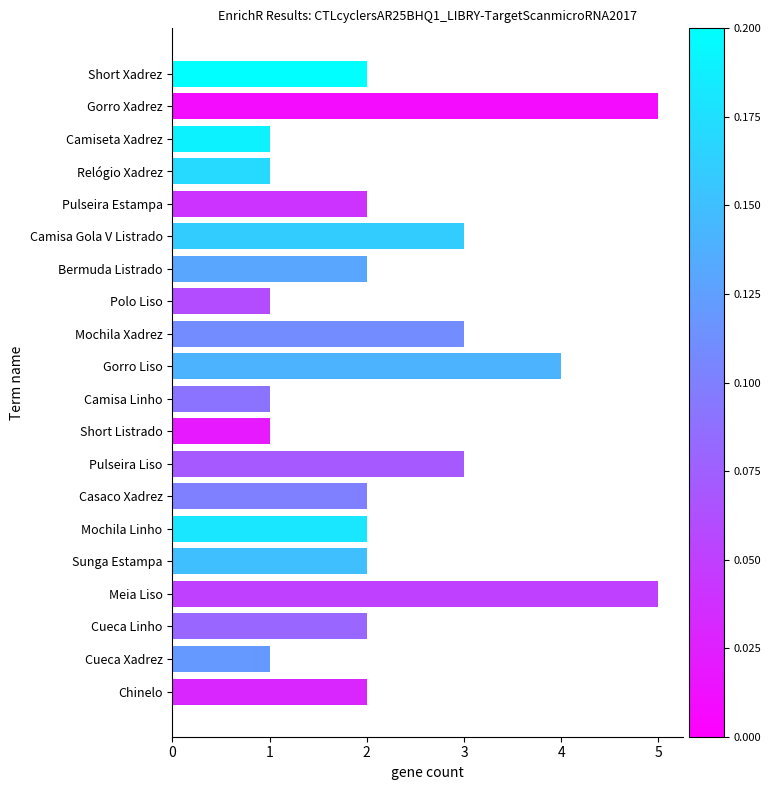

What is the ratio of the value at Gorro Liso to the value at Casaco Xadrez?

2.0